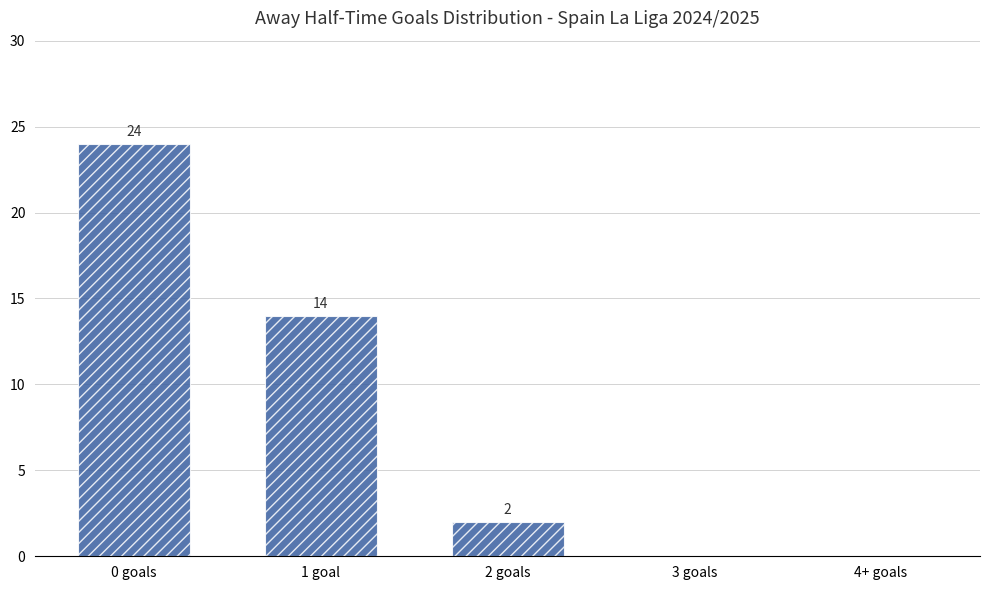

Where is the data nearest to the value 12?

1 goal